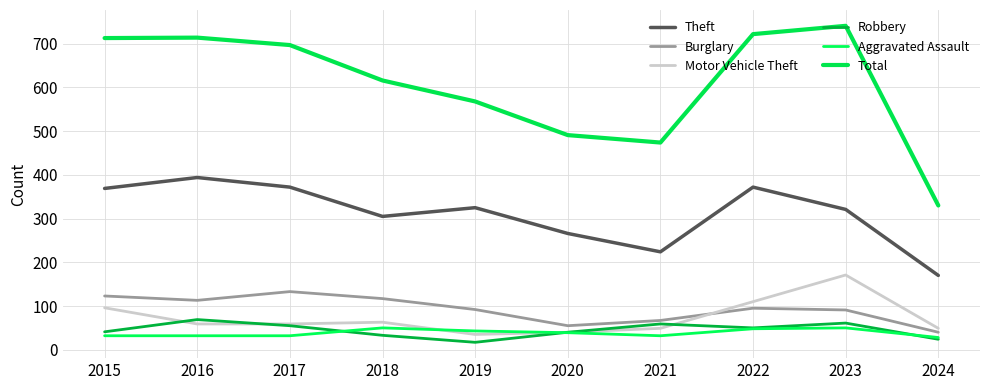

Between 2015 and 2018, which series saw the biggest shift?

Total